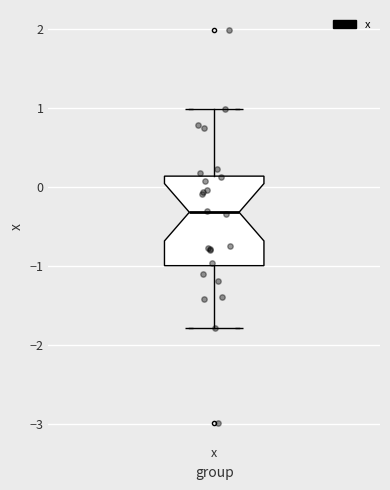

Transcribe this box plot: give where the median line is, the range the box spans, and where the two whiskers end, as read against the y-axis. The values are not printed on the chart, so give them approximately, as read against the axis.

median -0.3, box -1.0 to 0.1, whiskers -1.8 to 1.0